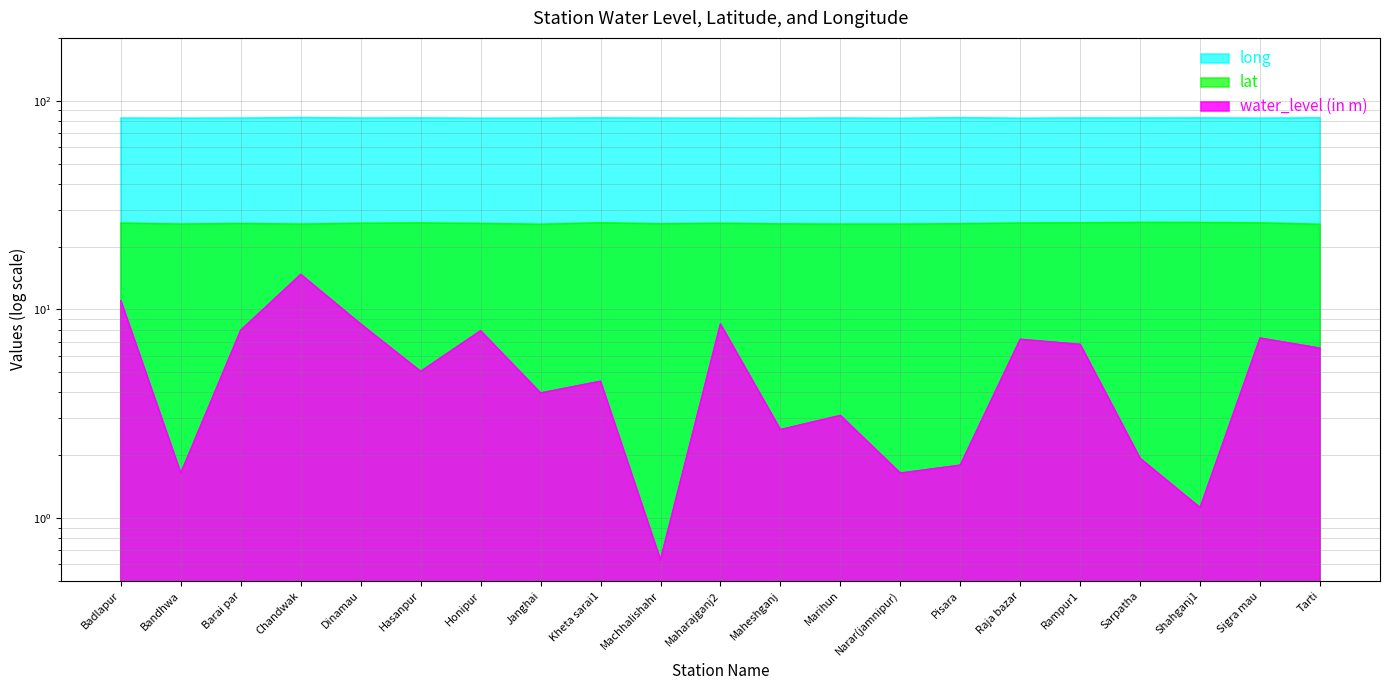

At which category does lat reach its first local peak?

Barai par